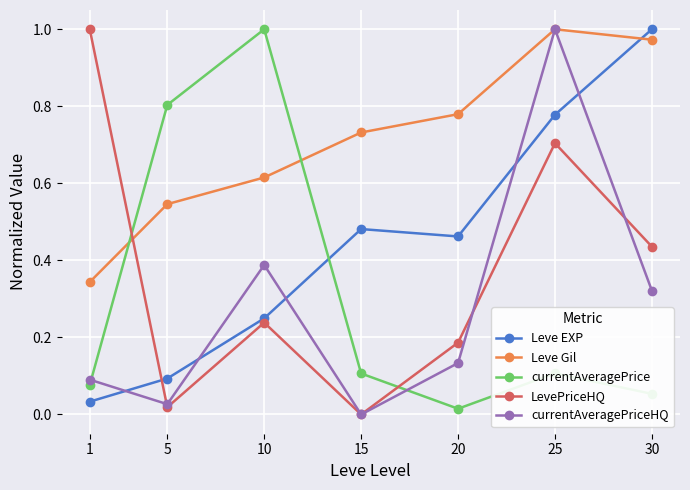

Which category has the lowest value in the currentAveragePrice series?

20